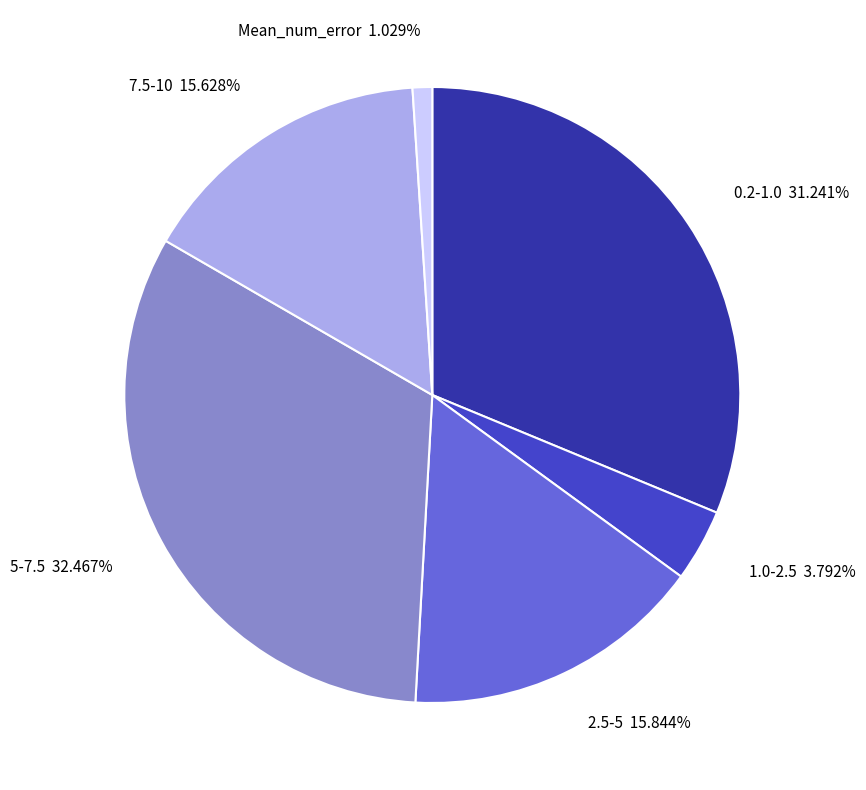

Do 0.2-1.0 and Mean_num_error together represent more than half of the pie?

No